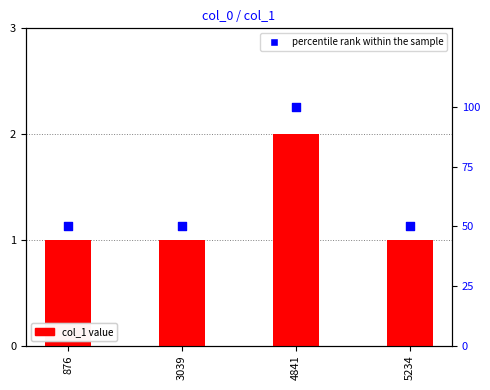

Which series has the largest total across all categories?

percentile rank within the sample